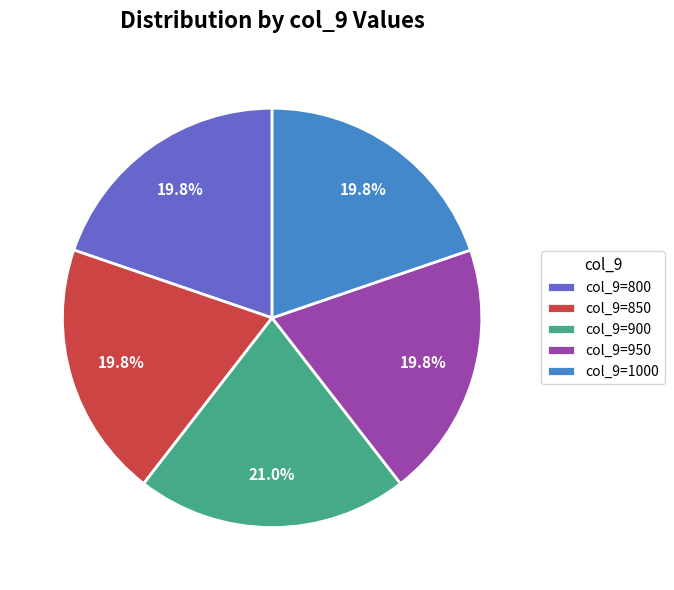

What is the largest slice in the pie chart?

col_9=900